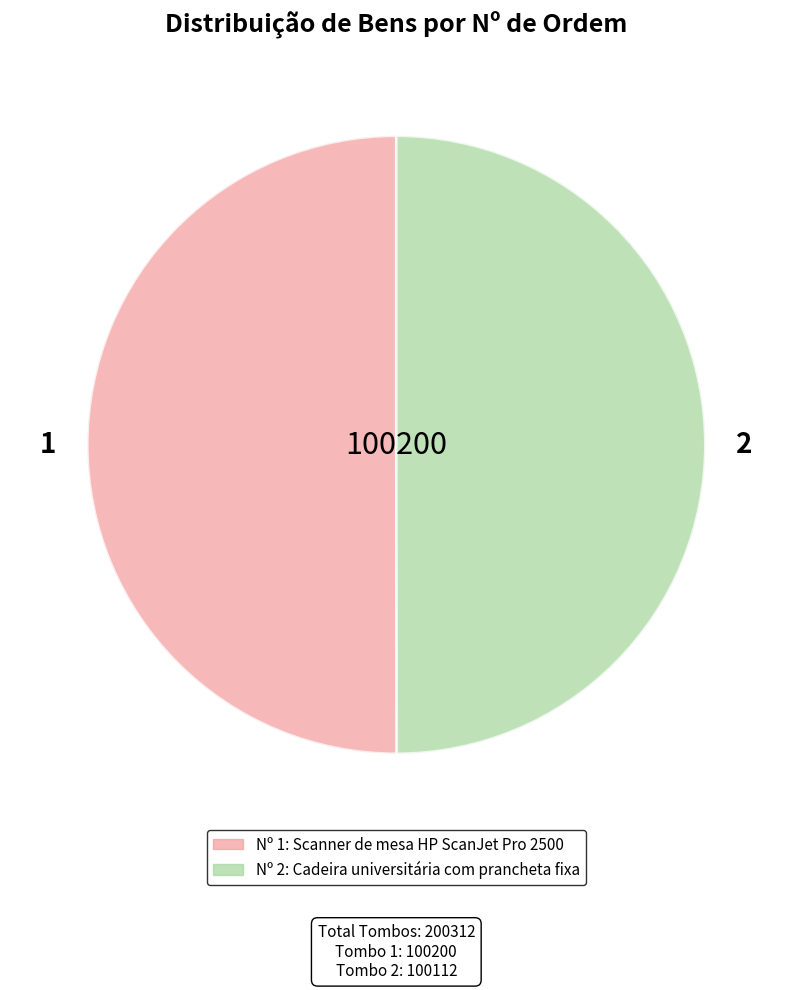

Is it true that 1 is 63% of the pie?

False